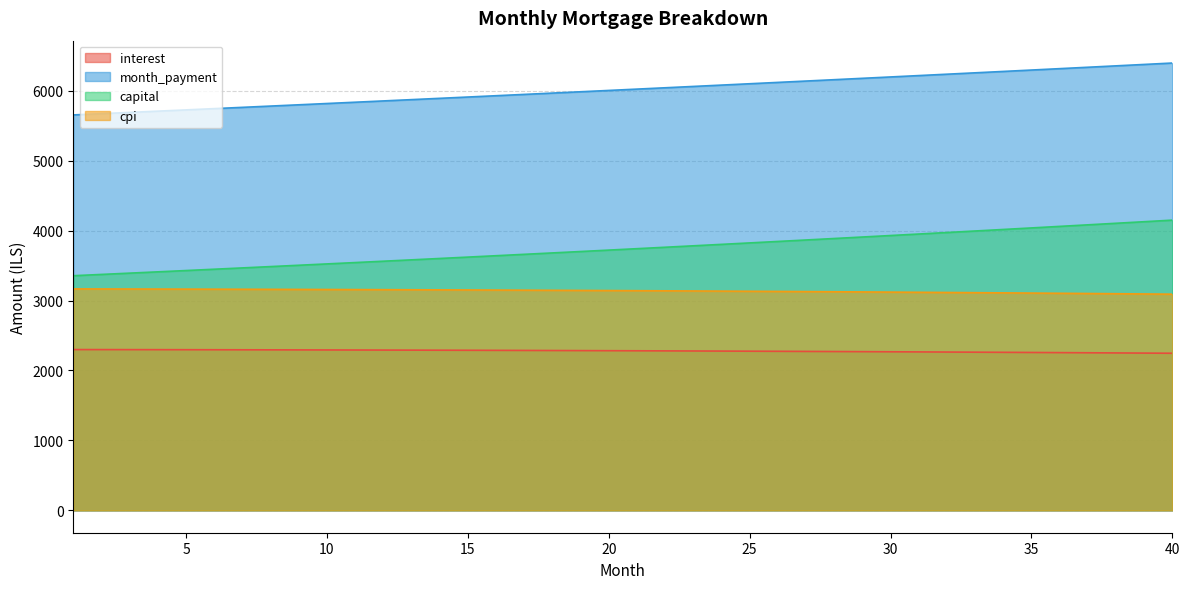

Which series has the largest total across all categories?

month_payment